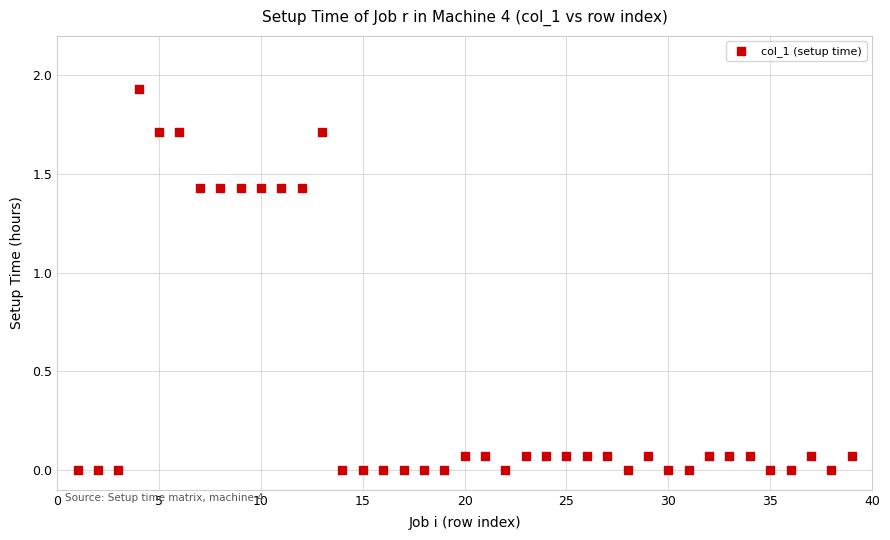

What is the range of X values (max minus min)?

38.0